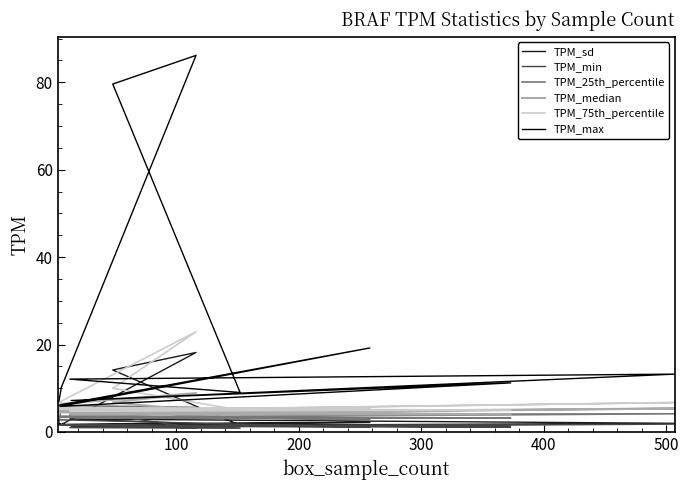

What is the minimum value for TPM_min?

0.8